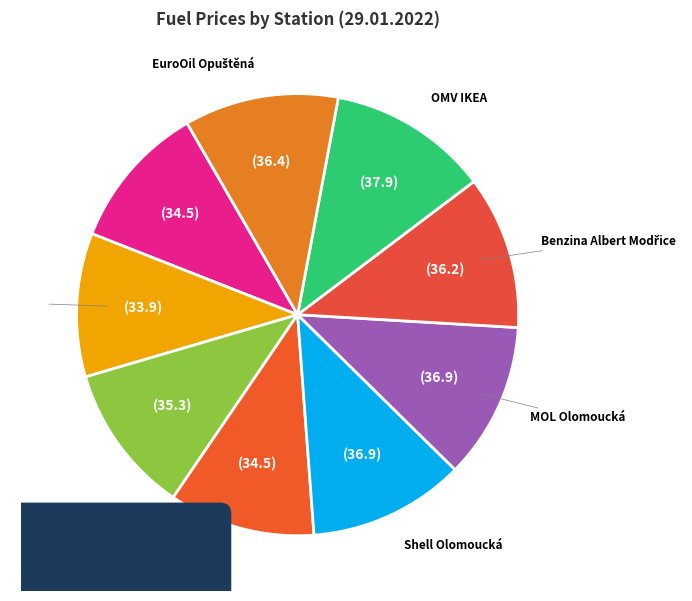

What is the smallest slice in the pie chart?

Tesco